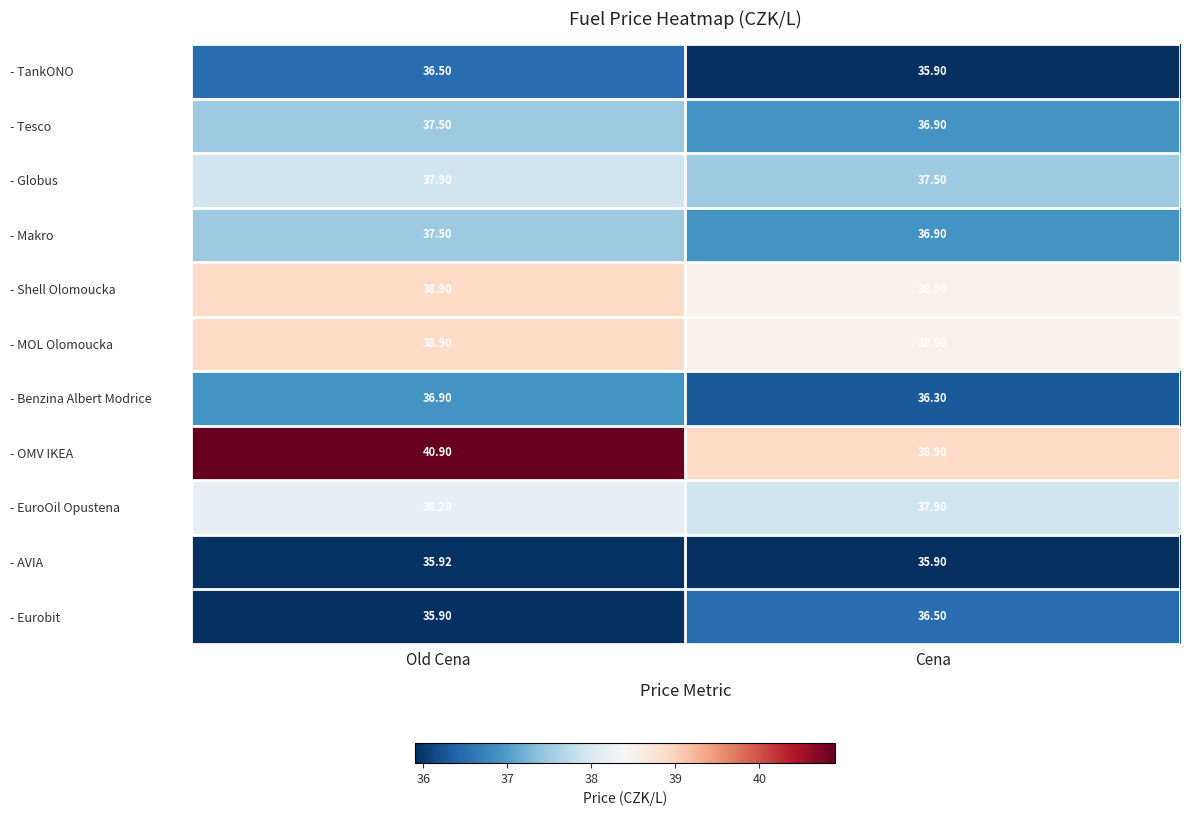

At which label is - Globus closest to 37?

Cena